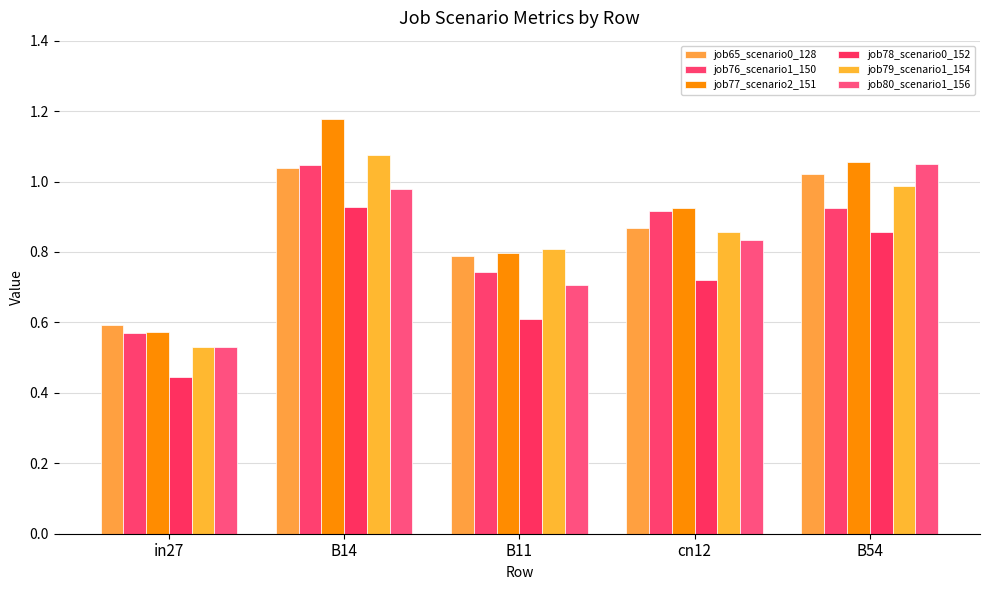

How many series are shown in this chart?

6